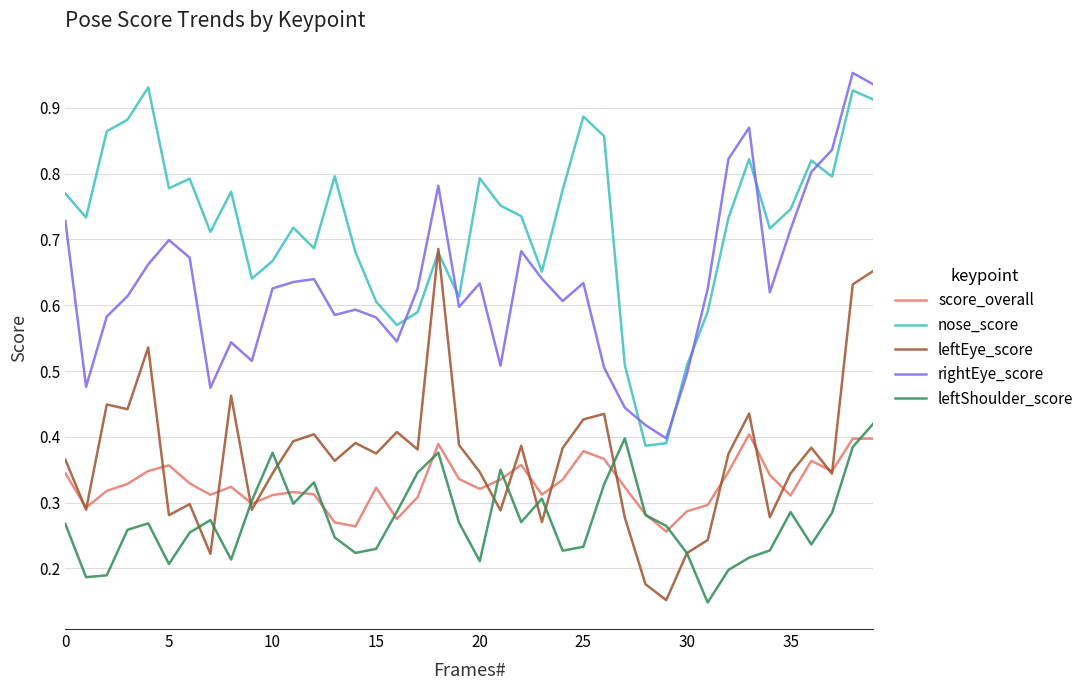

In score_overall, how many points are higher than both neighbors (excluding endpoints)?

9